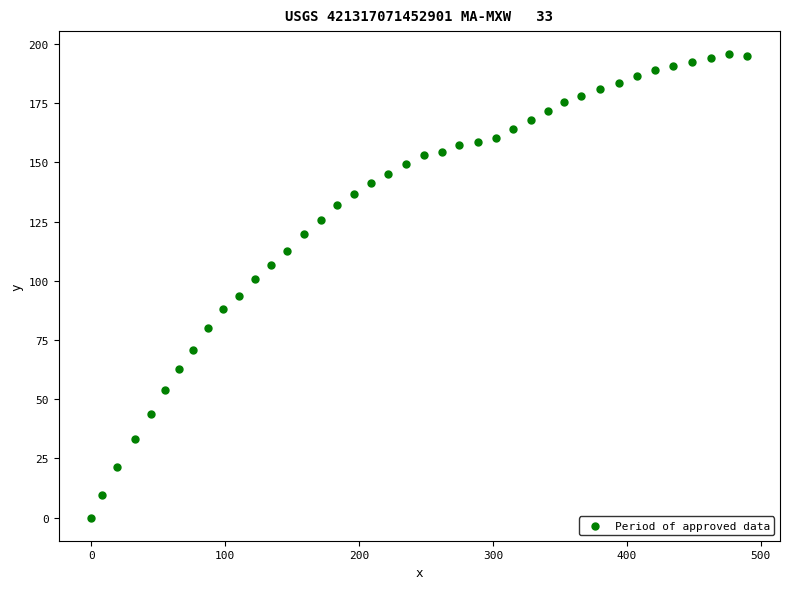

What is the range of Y values (max minus min)?

195.7